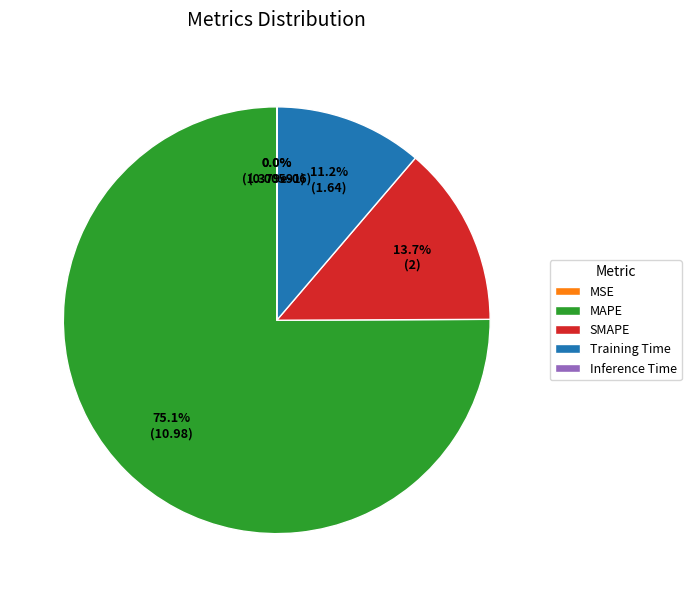

Which slice is the largest?

MAPE